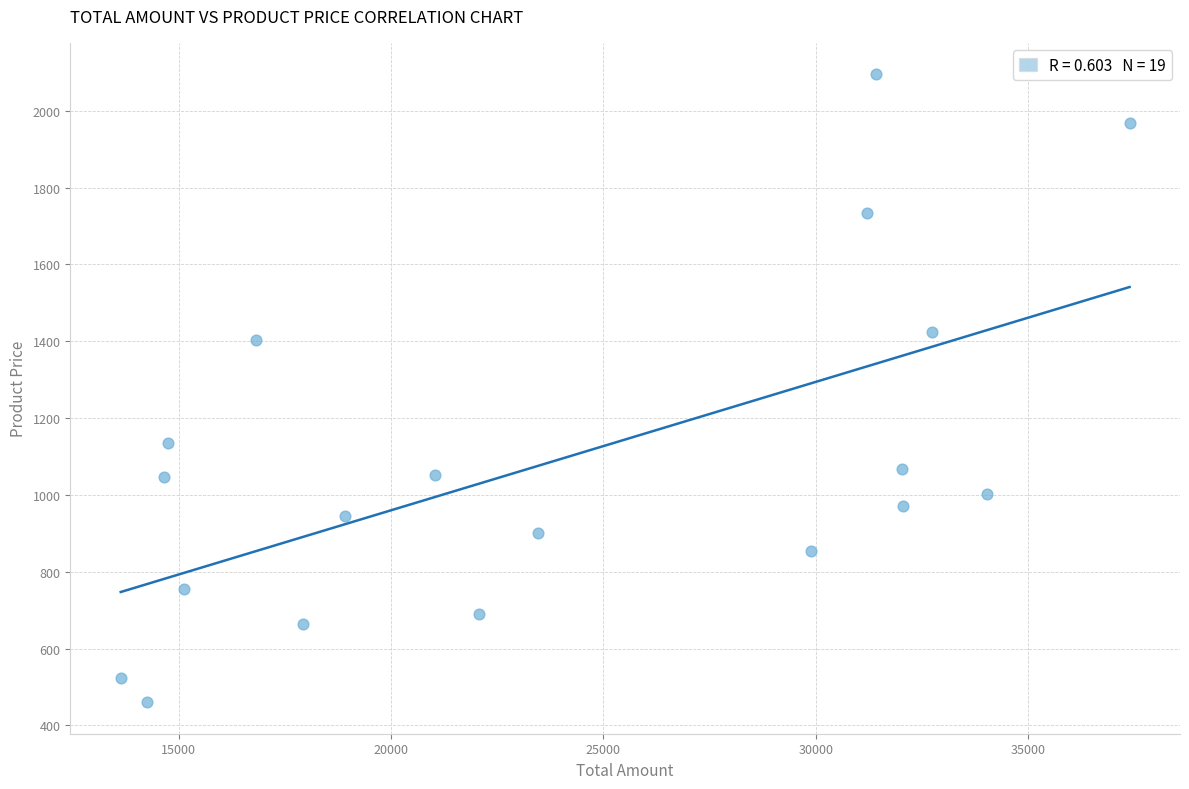

What is the range of X values (max minus min)?

23753